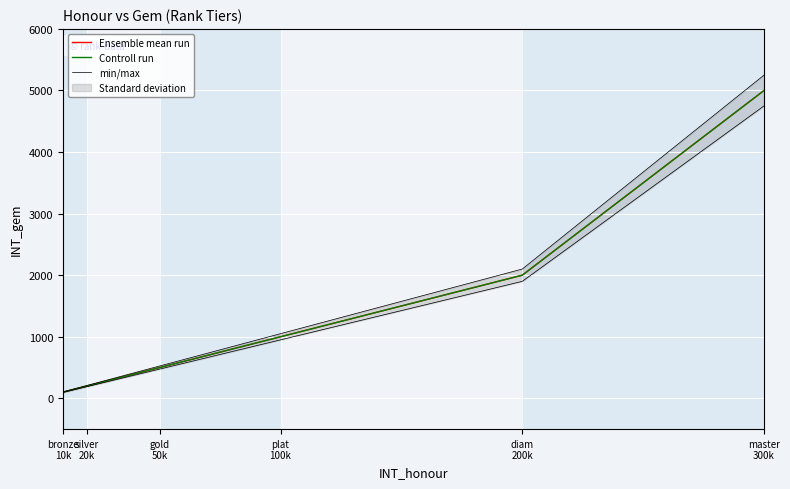

Rank the series at silver
20k from highest to lowest value.

min/max, Ensemble mean run, Controll run